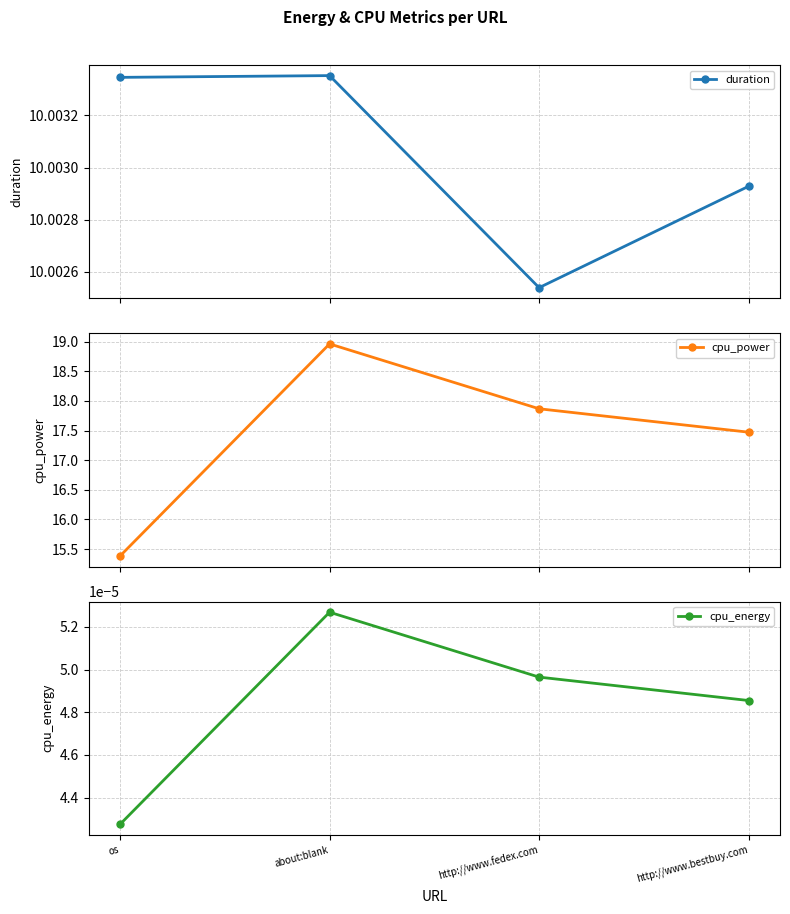

Read the duration value at http://www.bestbuy.com.

10.0